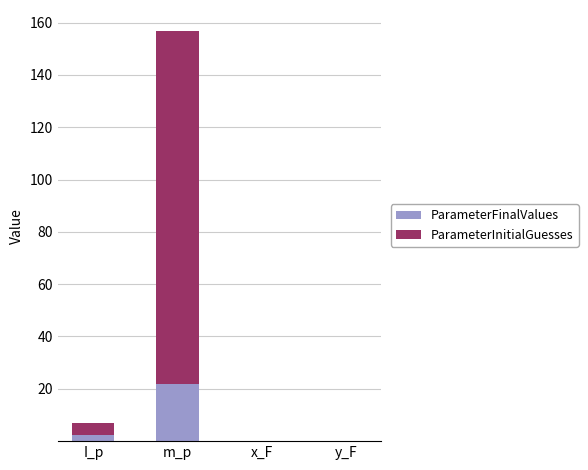

What is the maximum value for ParameterFinalValues?

21.9